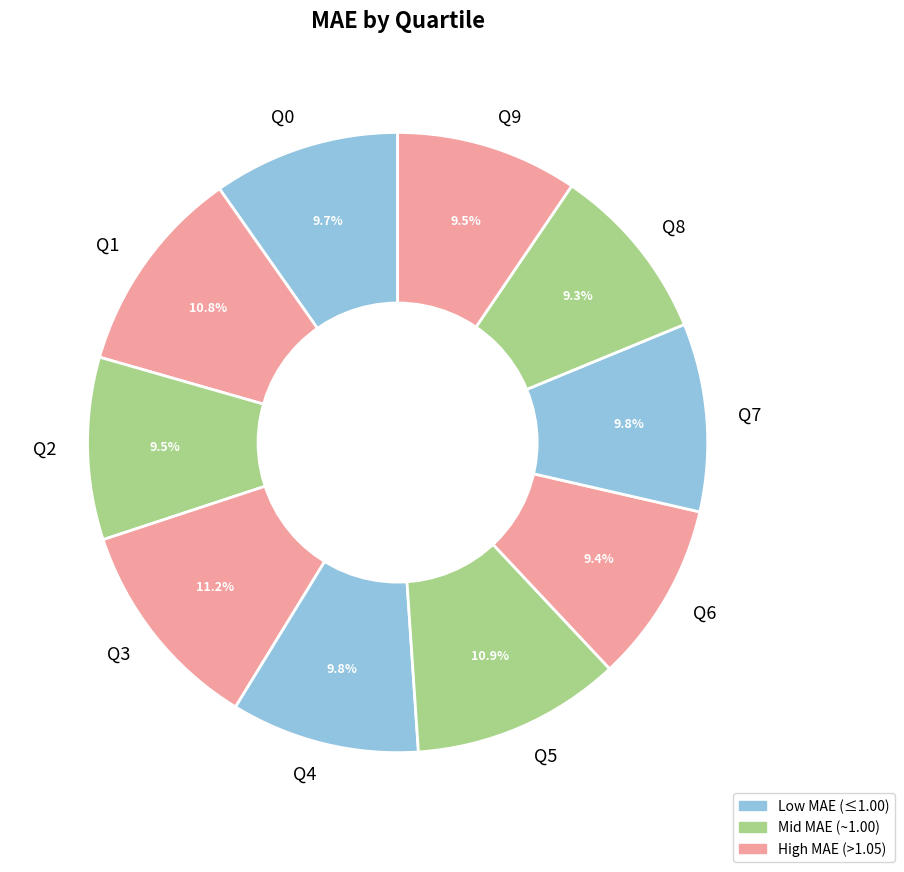

Does any single category account for the majority?

No